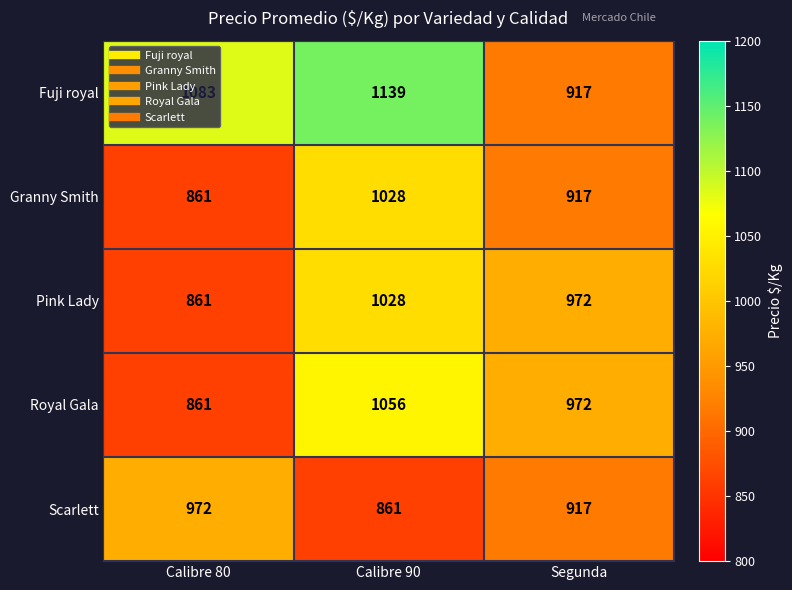

True or false: Fuji royal has a value of 1139 at Calibre 90.

True